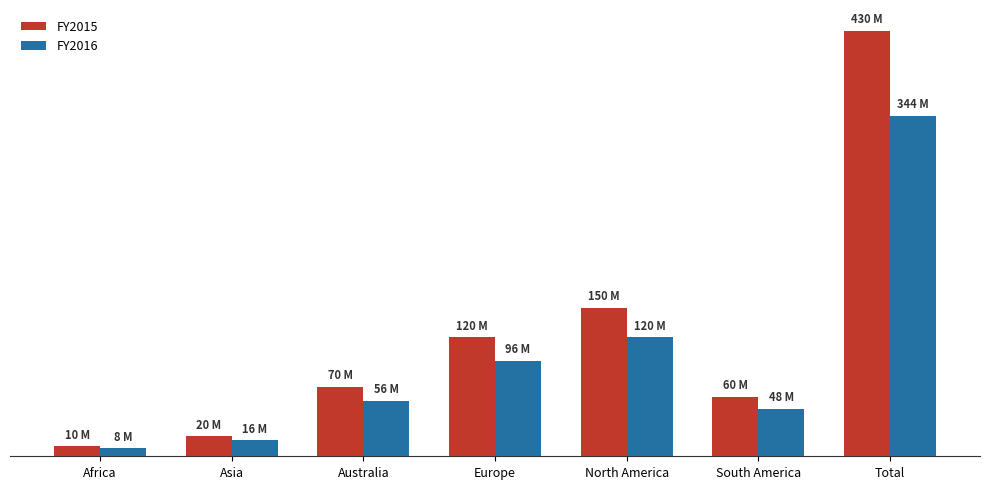

True or false: FY2015 has a value of 28616015 at Asia.

False